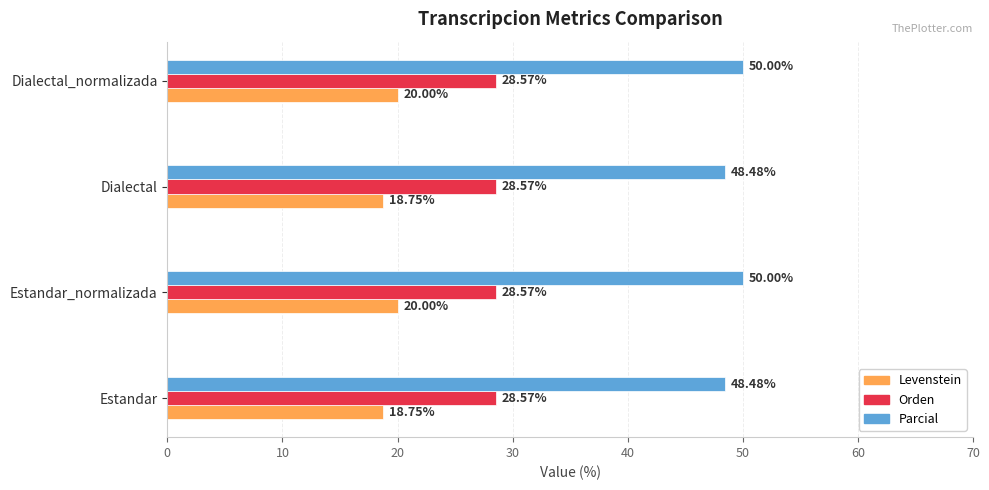

What is the sum of all Orden values?

114.3